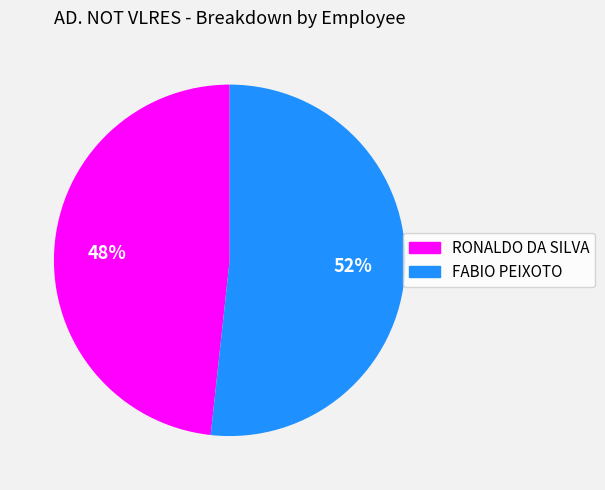

Do RONALDO DA SILVA and FABIO PEIXOTO together represent more than half of the pie?

Yes